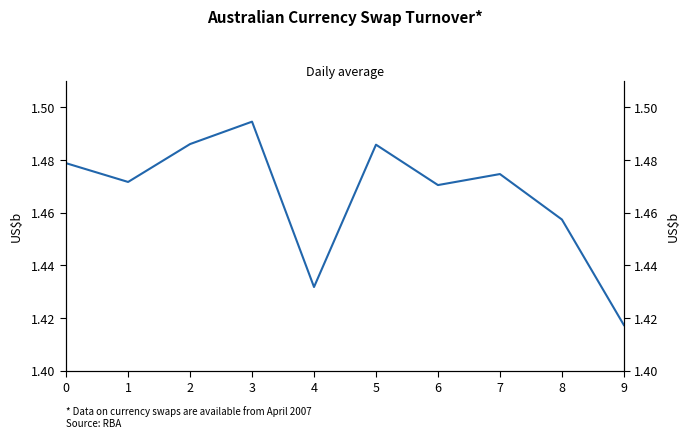

Reading left to right, transcribe all the data shown in this chart.

1.5	1.5	1.5	1.5	1.4	1.5	1.5	1.5	1.5	1.4